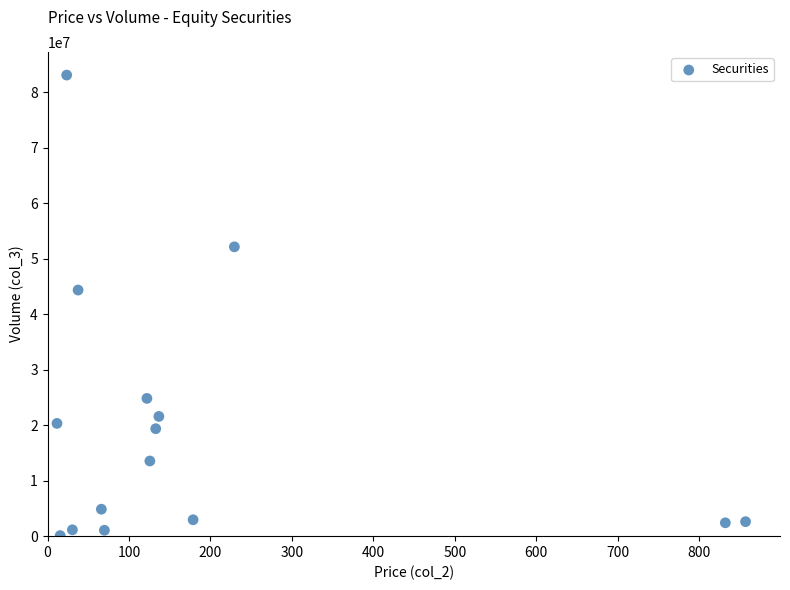

What Y value in the scatter plot is closest to 41613187?

44371275